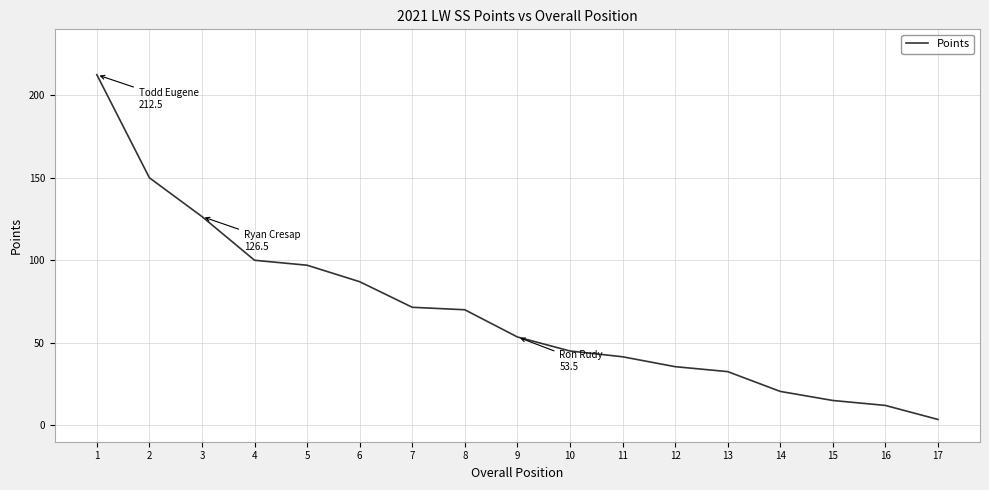

Reading left to right, what are all the values shown in this chart?

1=212.5	2=150.0	3=126.5	4=100.0	5=97.0	6=87.0	7=71.5	8=70.0	9=53.5	10=45.0	11=41.5	12=35.5	13=32.5	14=20.5	15=15.0	16=12.0	17=3.5